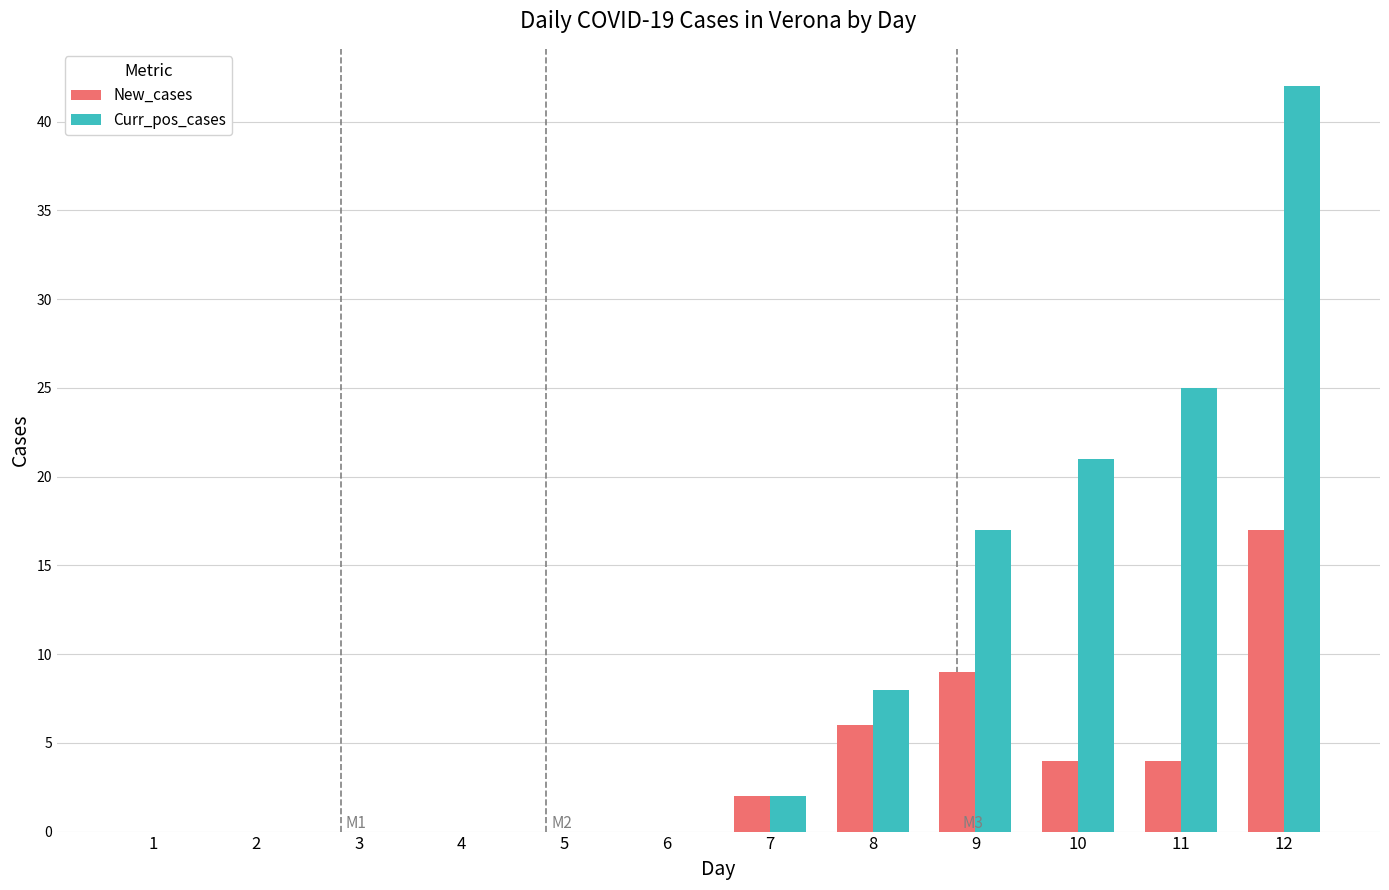

What is the sum of all Curr_pos_cases values?

115